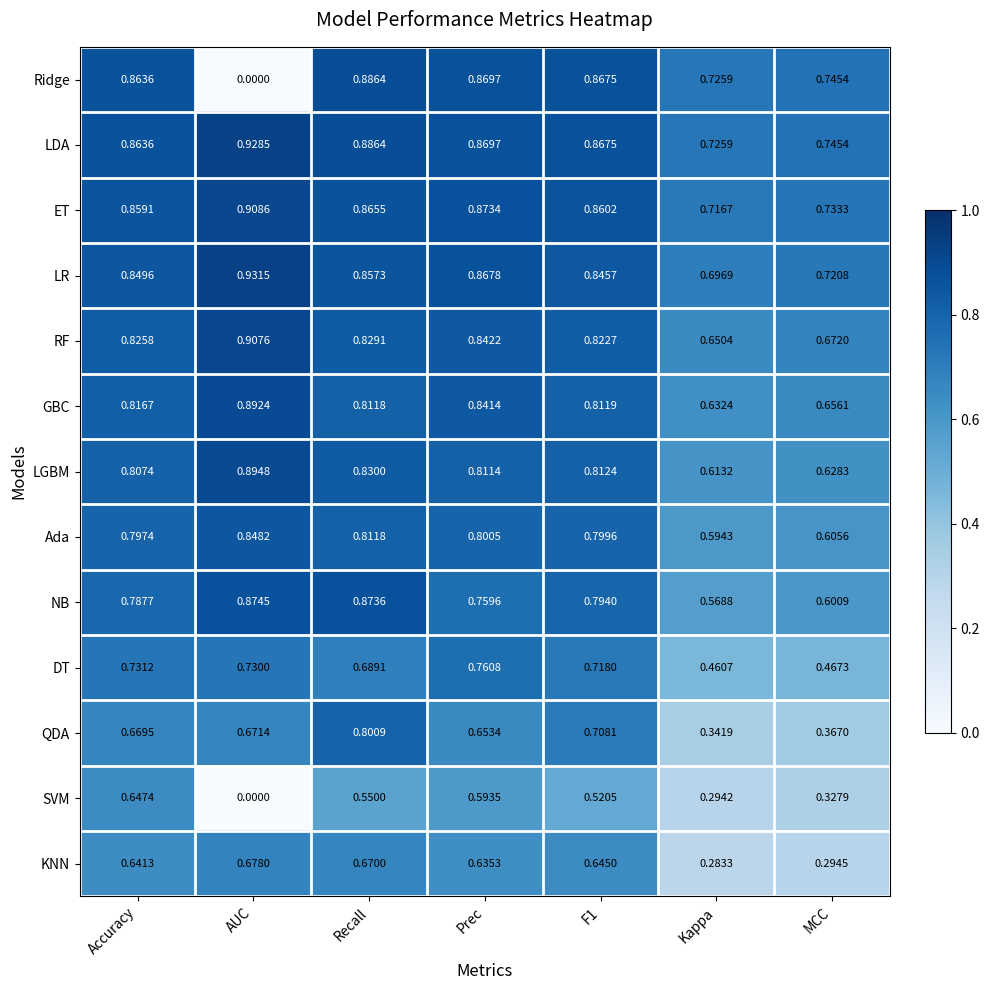

At which category does the chart reach its minimum across all series?

AUC